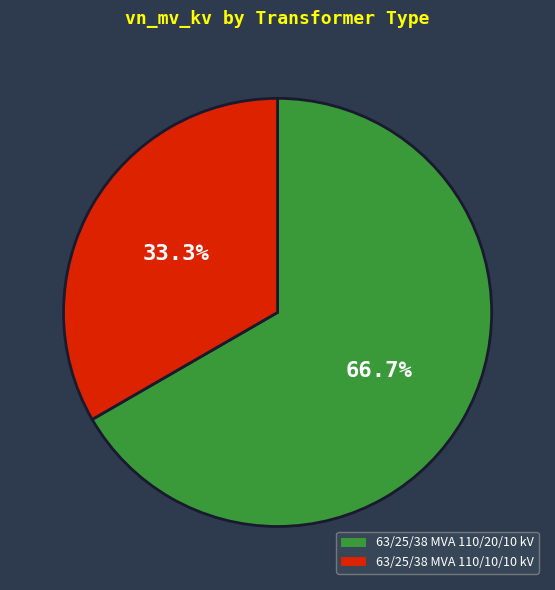

What percentage is the 63/25/38 MVA 110/10/10 kV slice, to the nearest percent?

33%